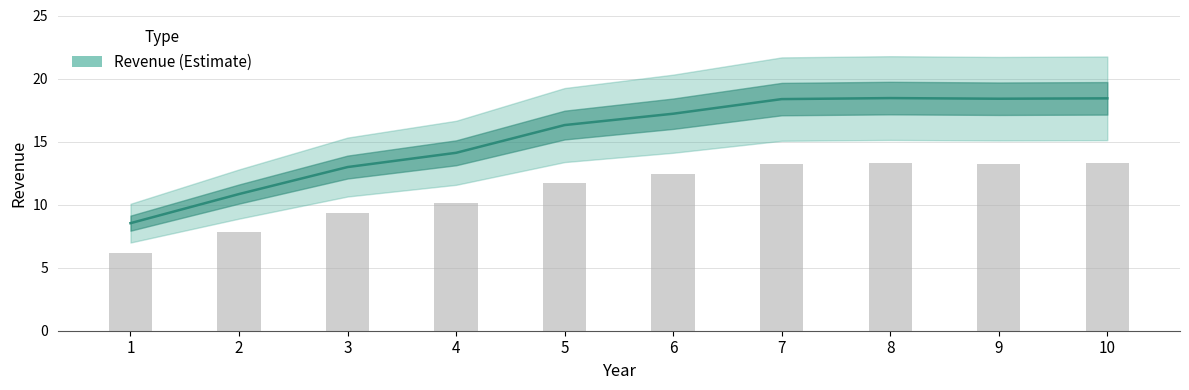

Rank the categories by value from highest to lowest.

8, 10, 9, 7, 6, 5, 4, 3, 2, 1